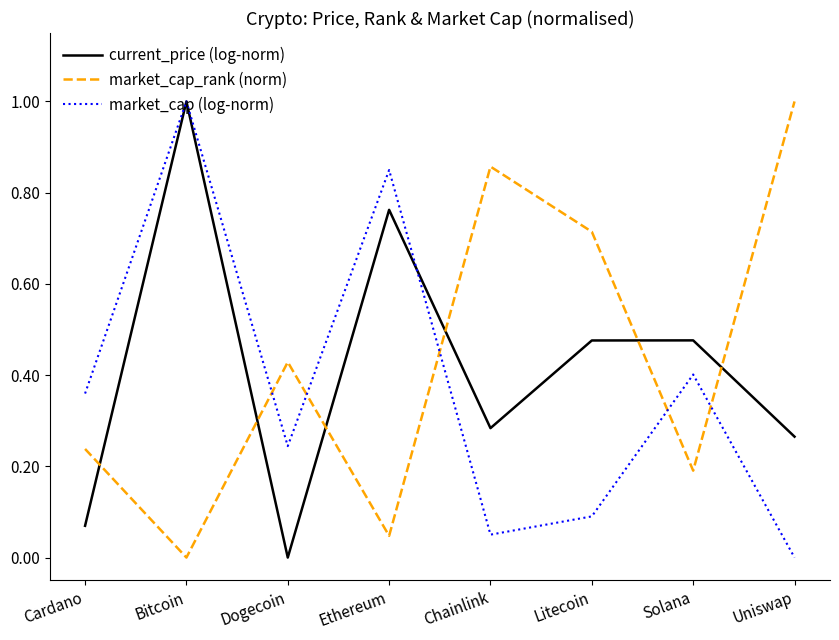

True or false: current_price (log-norm) and market_cap (log-norm) cross at least once.

True